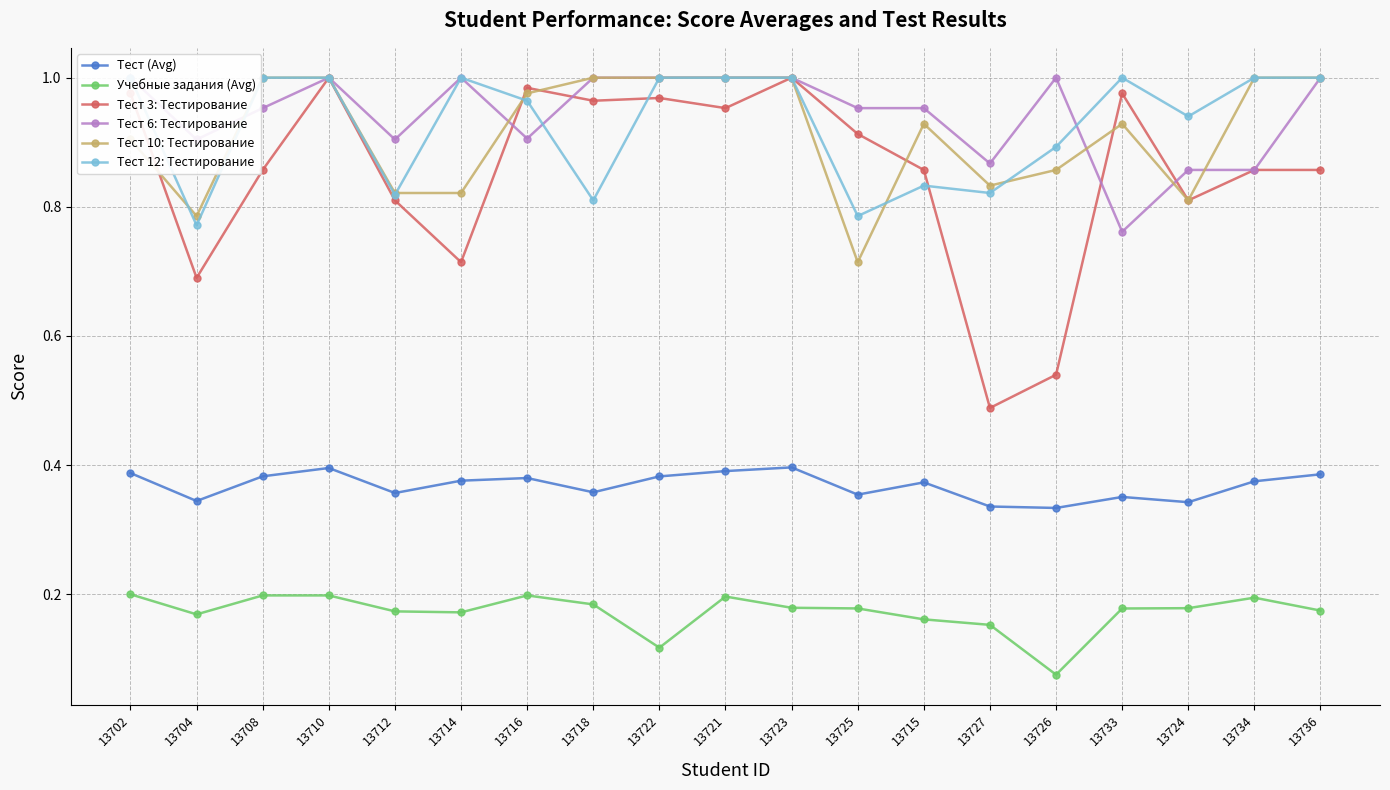

What is the greatest value displayed?

1.0